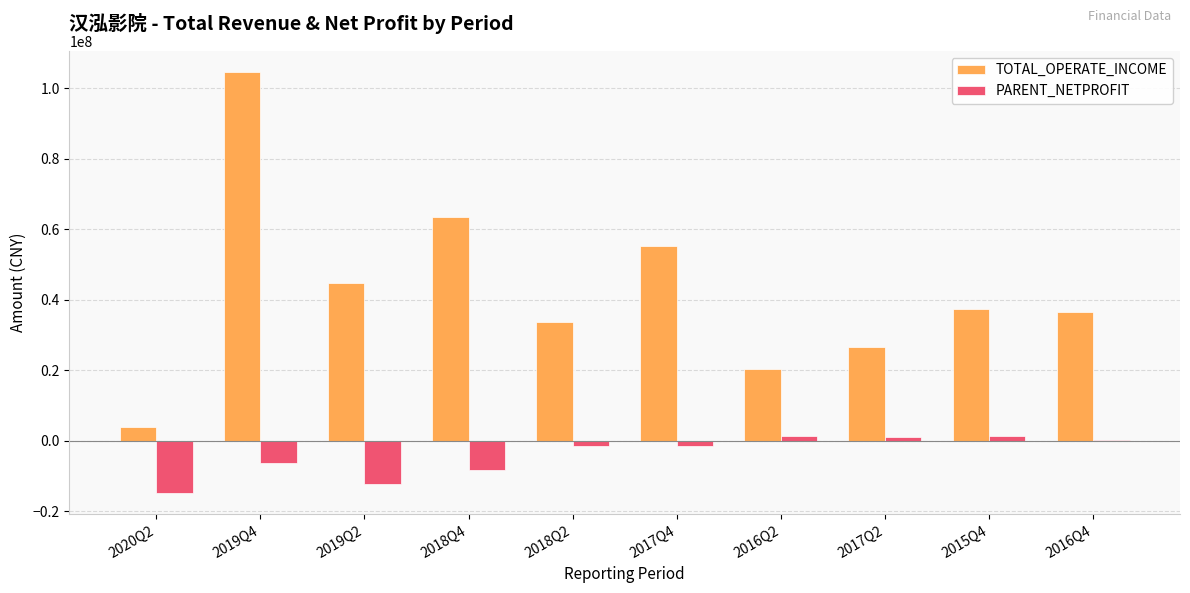

Where is PARENT_NETPROFIT nearest to the value -6749865?

2019Q4